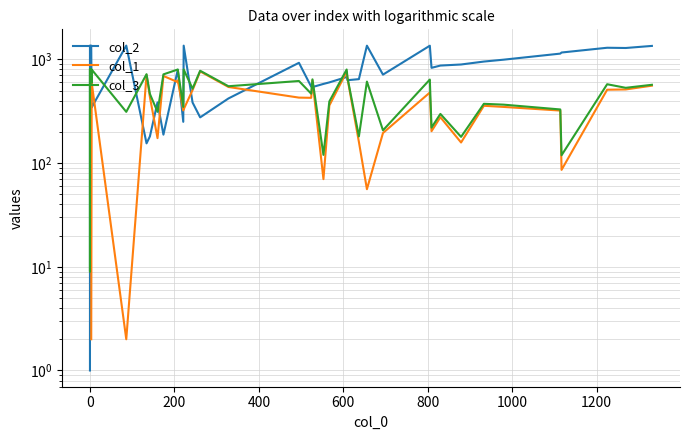

Which series has the largest range (max minus min)?

col_2